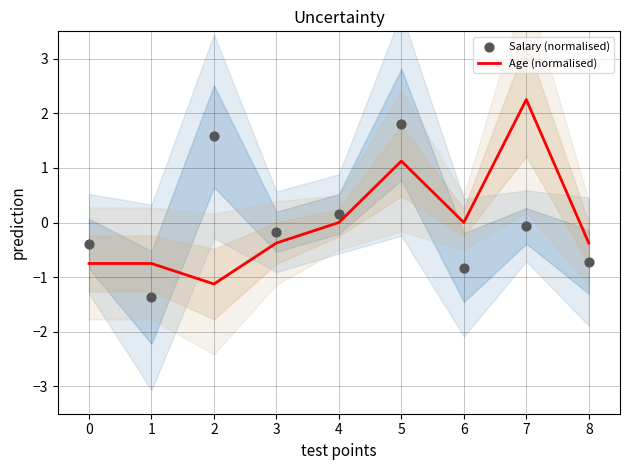

Which series has the largest total across all categories?

Salary (normalised)